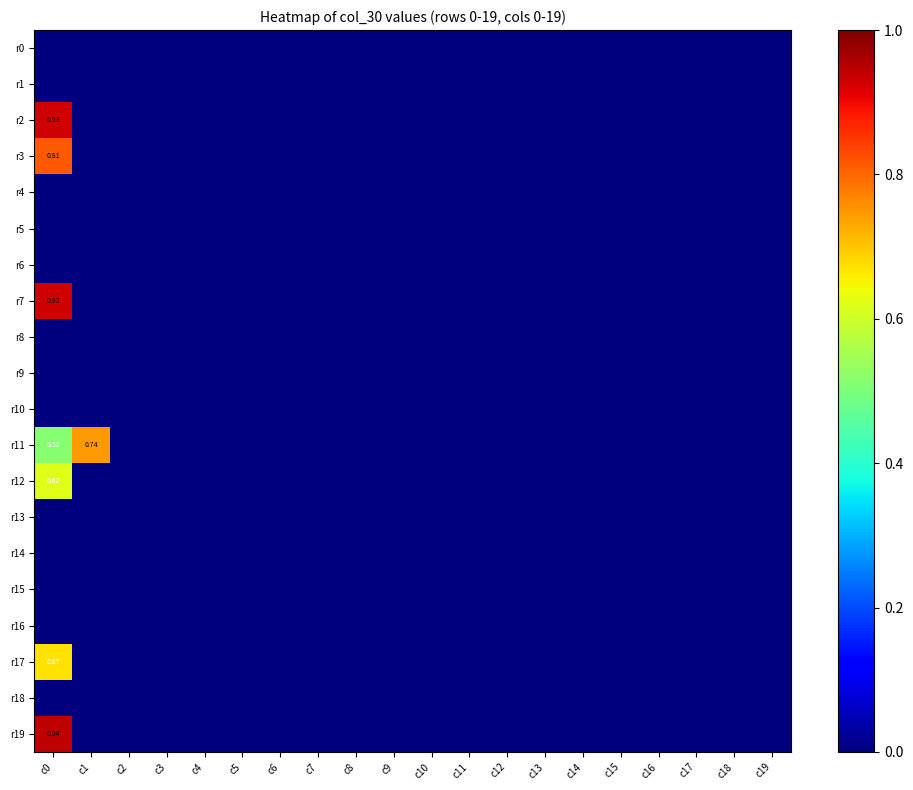

What is the sum of all r19 values?

0.9